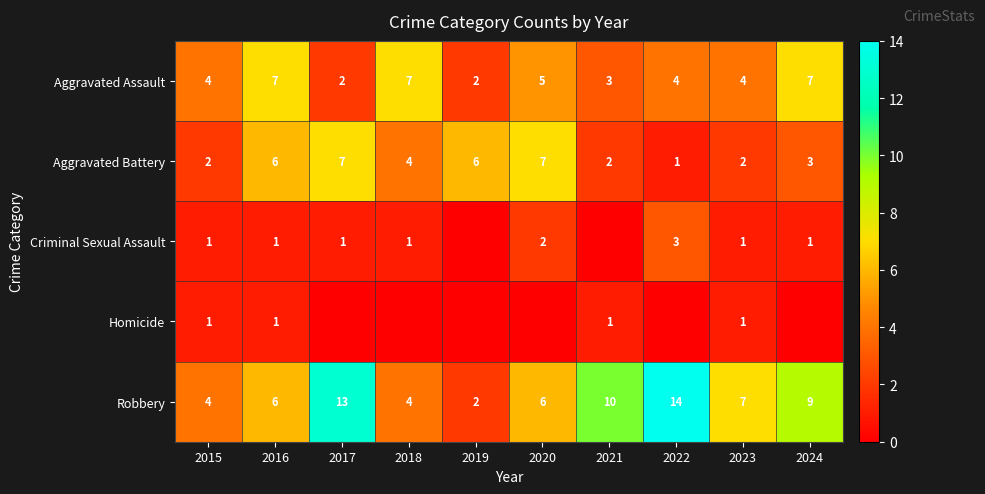

What is the sum of all Aggravated Battery values?

40